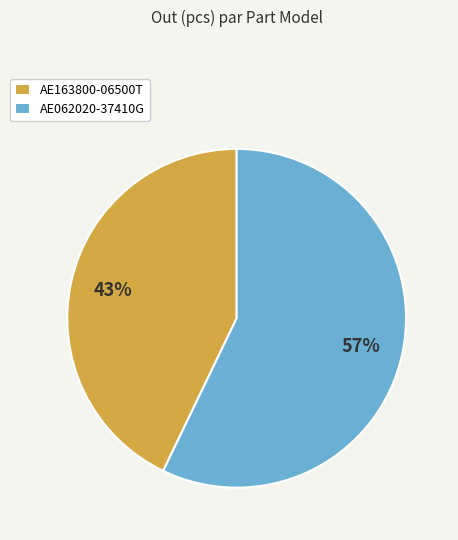

Do AE163800-06500T and AE062020-37410G together represent more than half of the pie?

Yes